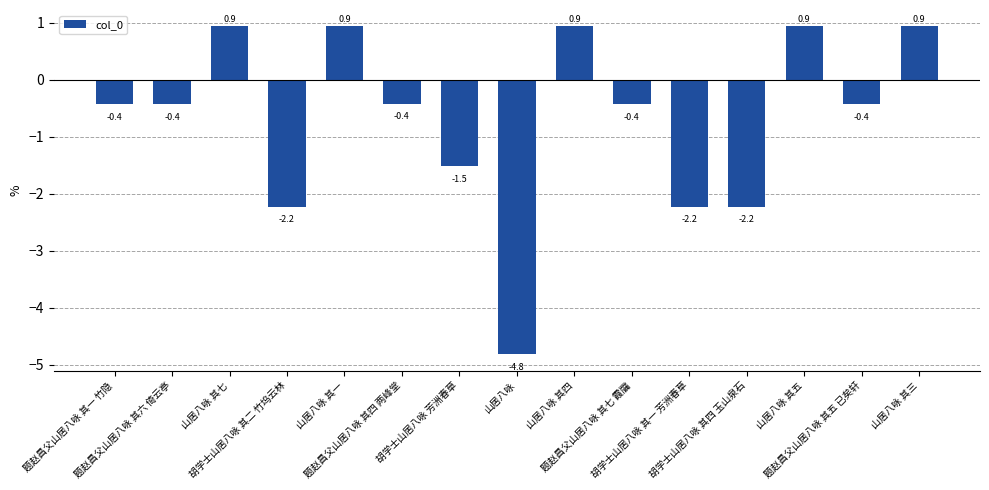

True or false: the data shows -0.2 at 题赵昌父山居八咏 其六 倚云亭.

False